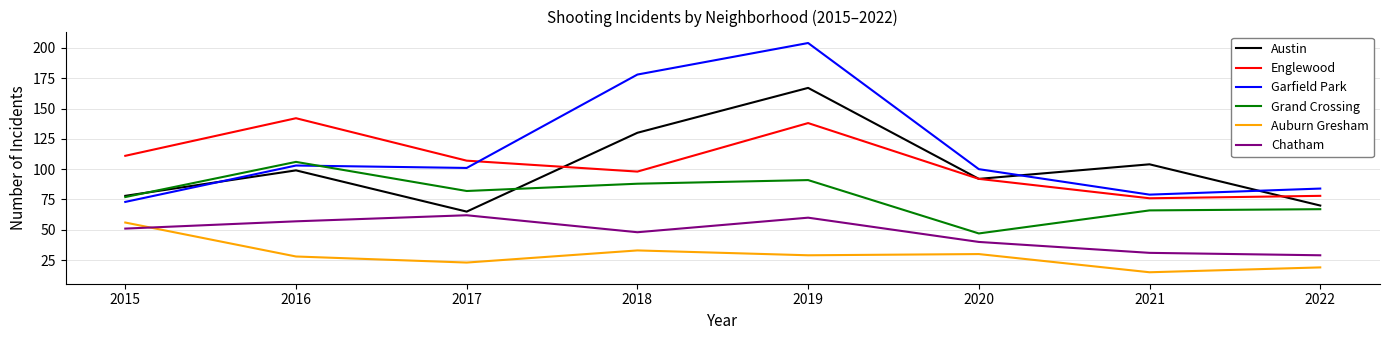

How many interior local valleys does the Englewood series have?

2